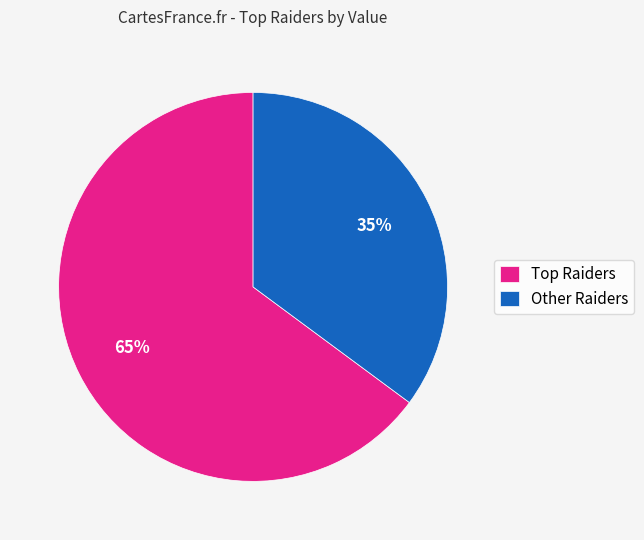

Which slice is the largest?

Top Raiders